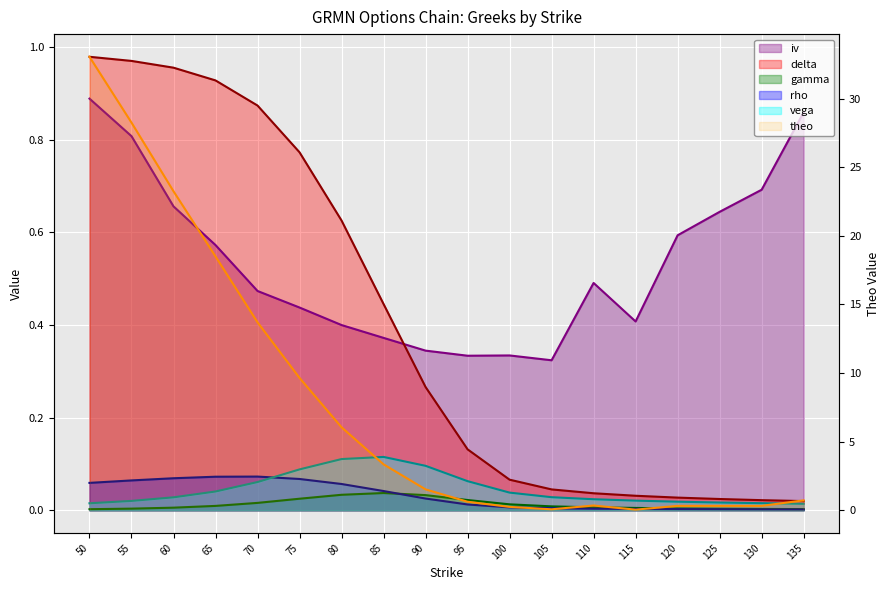

Is it true that vega equals 0.1 at 70?

True